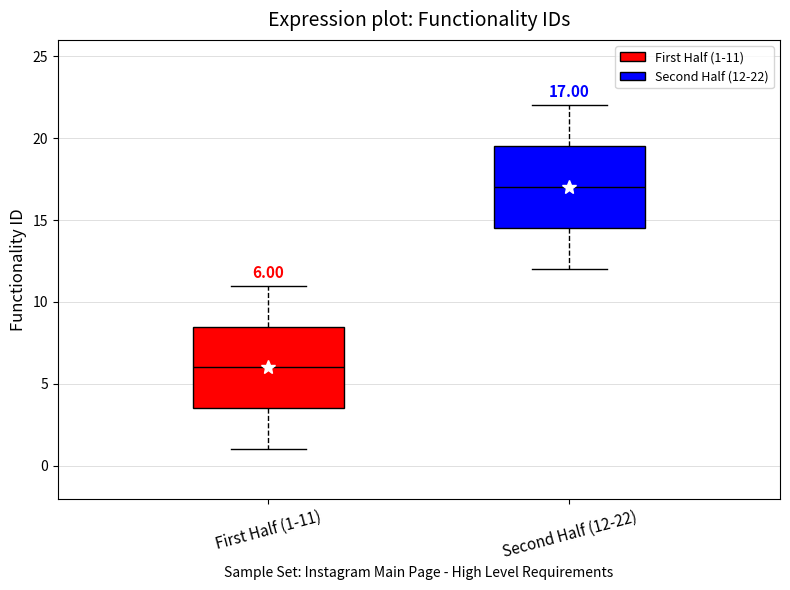

Which box has the lowest median line?

First Half (1-11)